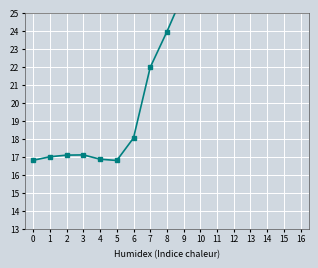

Is it true that the value at 14 is 28.6?

True